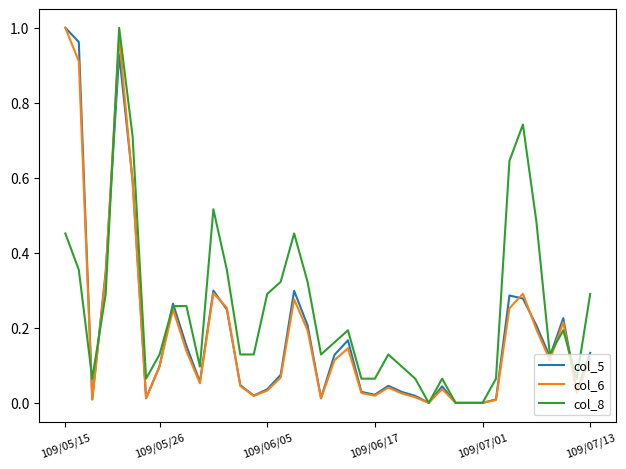

Which series has the largest total across all categories?

col_8